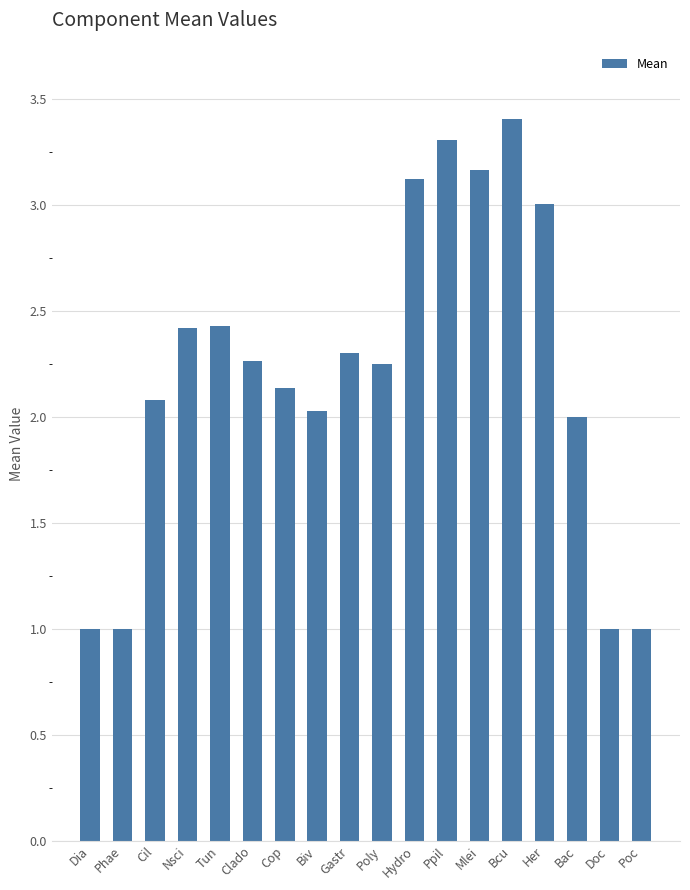

What is the difference between the maximum and minimum values?

2.4